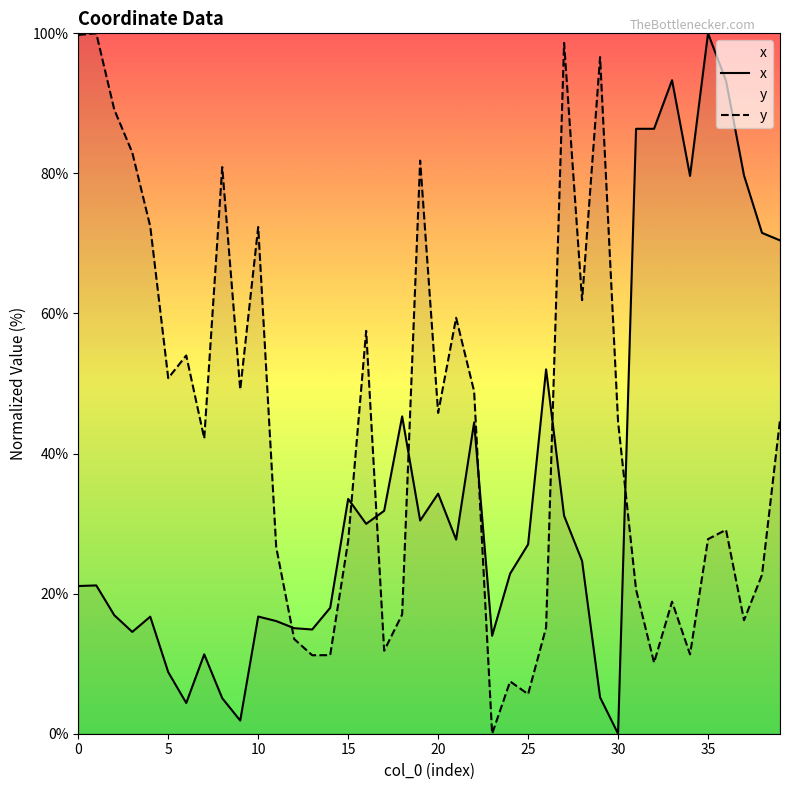

What is the spread (max minus min) of values at 21?

31.7